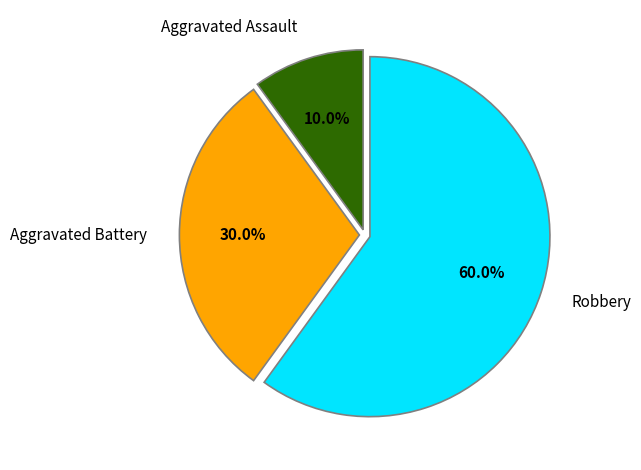

How many segments does this pie chart have?

3